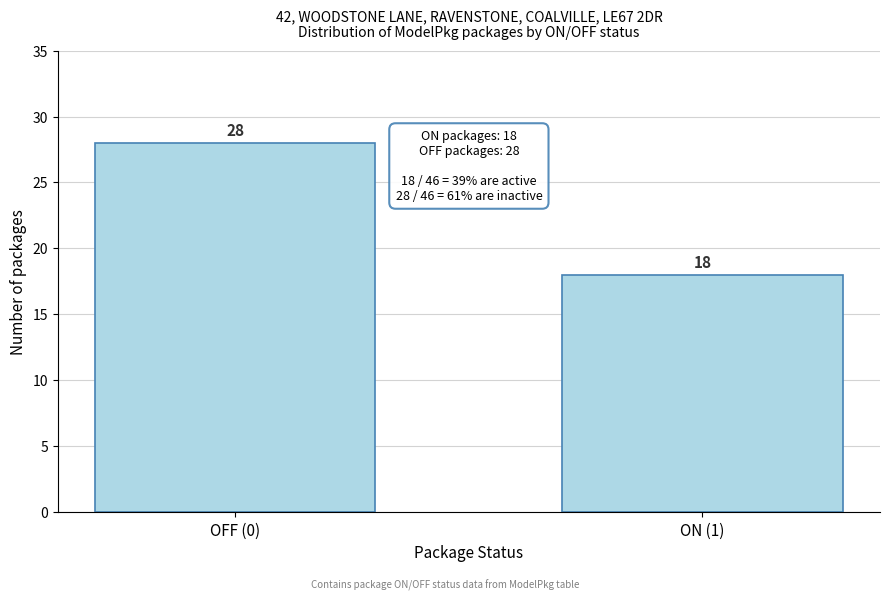

Reading left to right, extract all data points from this chart.

OFF (0)=28	ON (1)=18